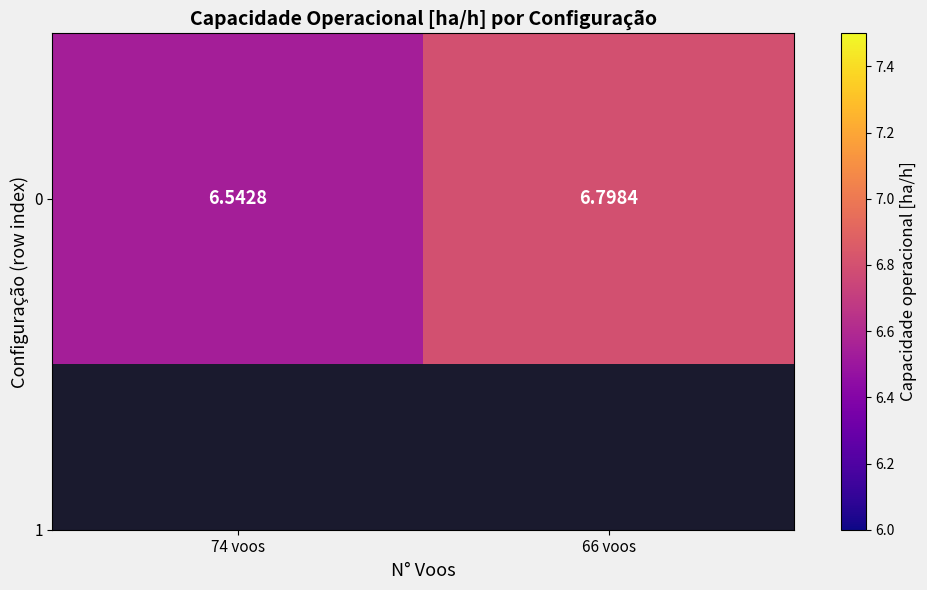

The chart shows a value of 1.4 at 74 voos. True or false?

False